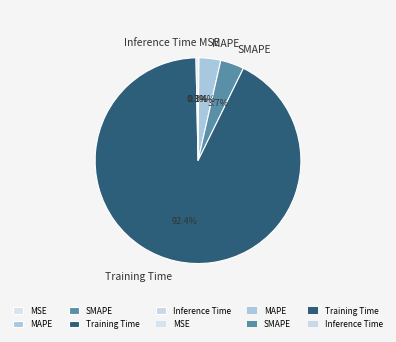

Is it true that Inference Time is 0% of the pie?

True